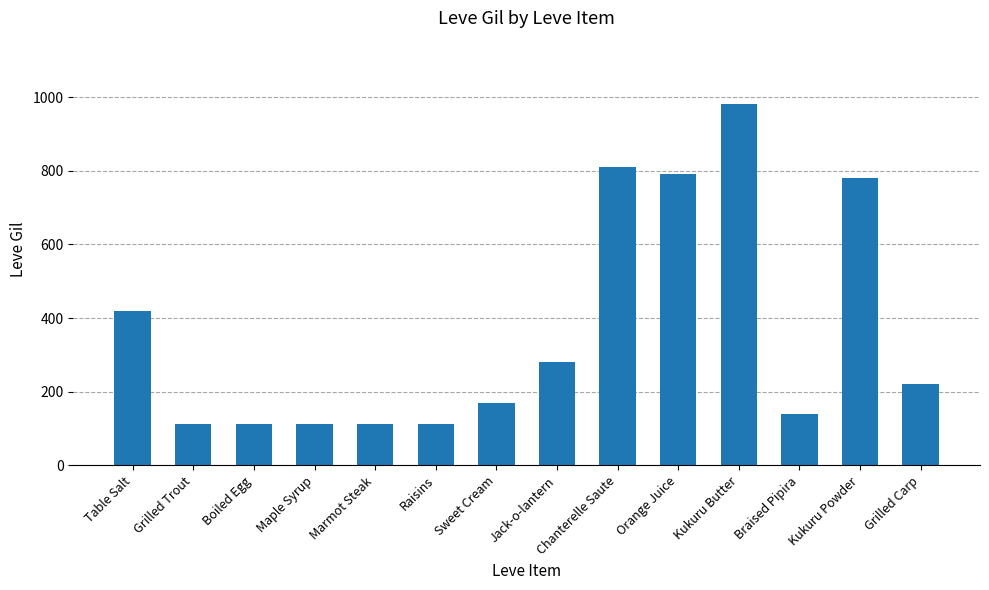

Is it true that the value at Raisins is 112?

True